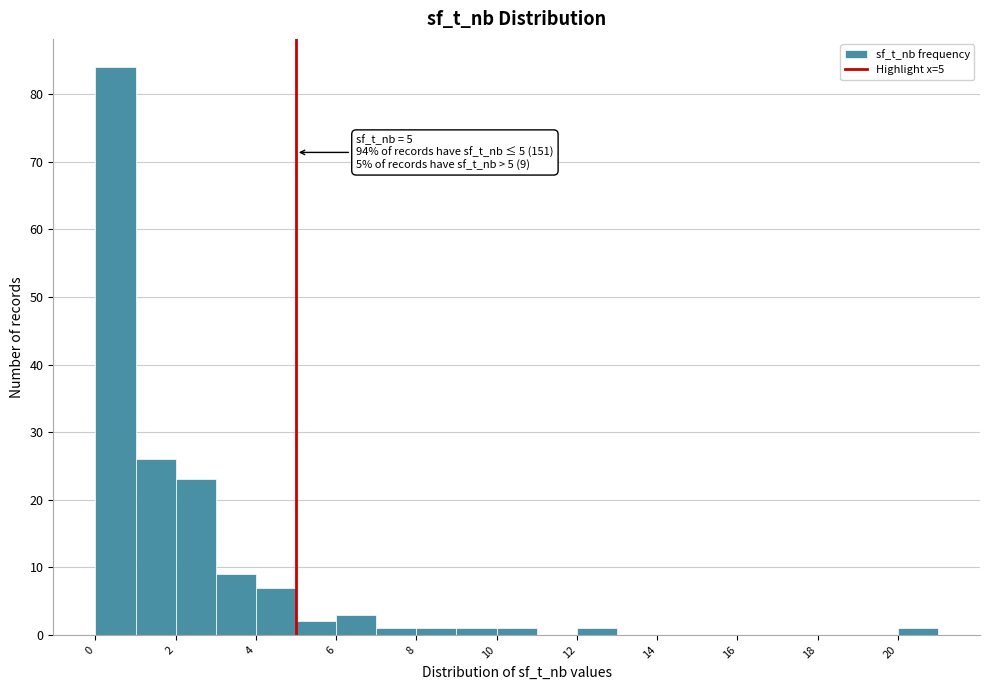

Over which range of the x-axis is the bar tallest?

0 to 1